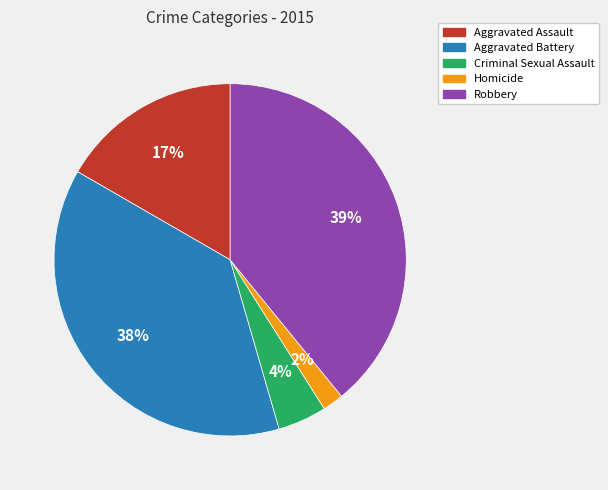

To the nearest percent, what percentage of the pie is Robbery?

39%